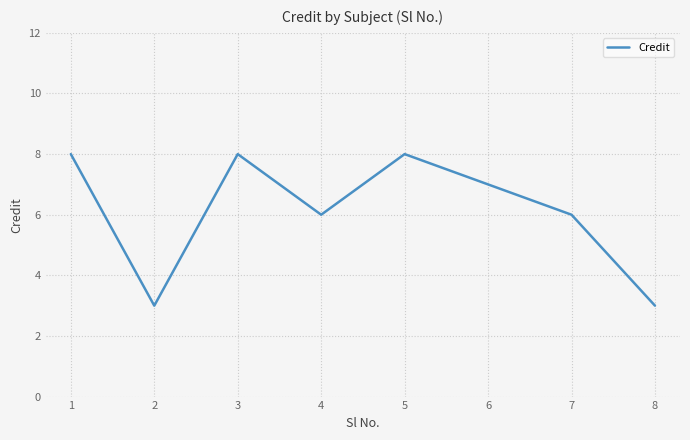

Where is the first local minimum?

2